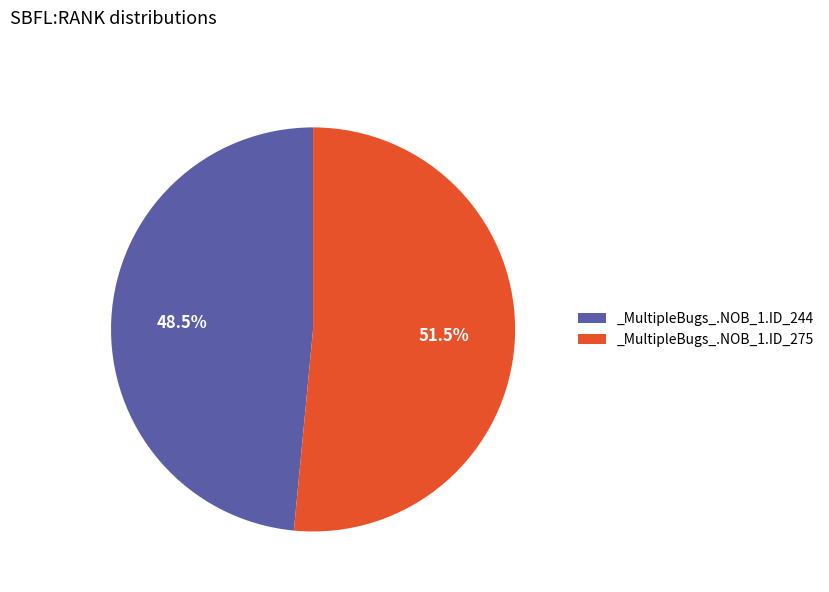

What is the largest slice in the pie chart?

_MultipleBugs_.NOB_1.ID_275